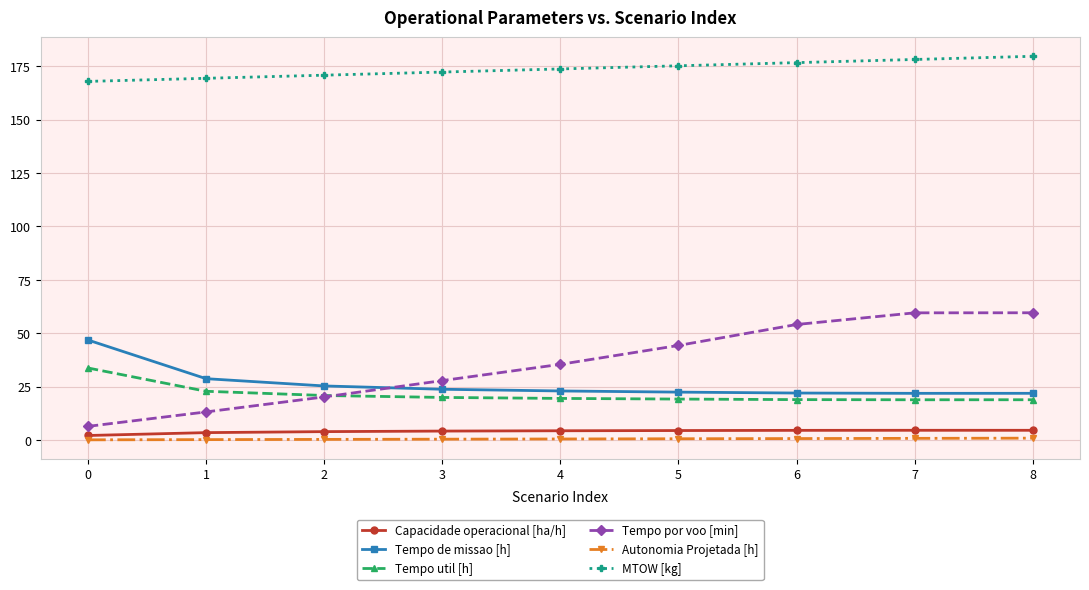

How many data points does each series have?

9